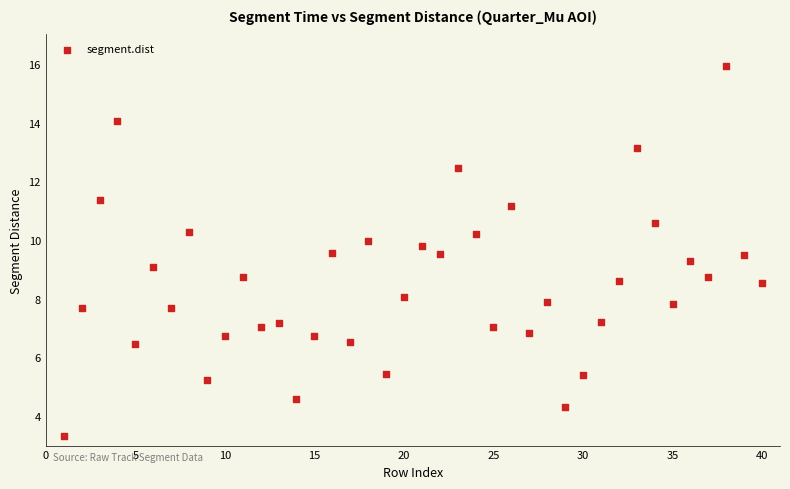

What is the range of X values (max minus min)?

39.0